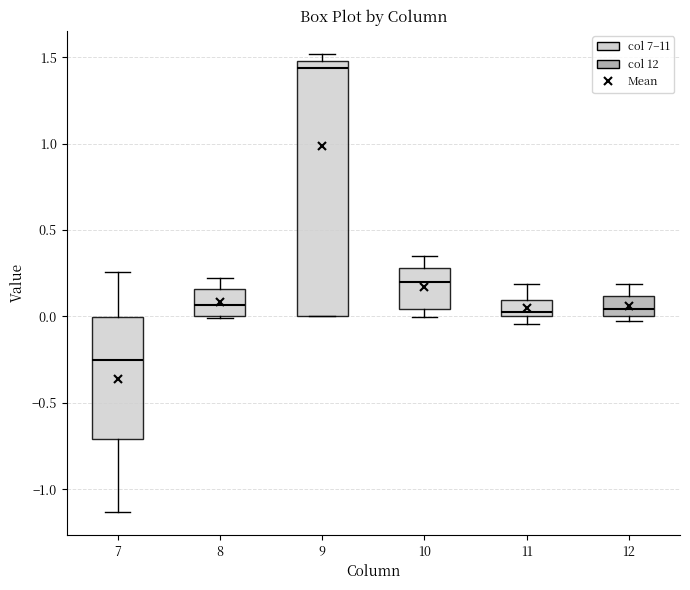

Reading left to right, read every box against the y-axis: the position of its median line, the range the box covers, and the ends of its whiskers. The values are not printed on the chart, so give them approximately, as read against the axis.

7: median -0.25, box -0.70 to 0.00, whiskers -1.15 to 0.25
8: median 0.05, box 0.00 to 0.15, whiskers 0.00 to 0.20
9: median 1.45, box 0.00 to 1.50, whiskers 0.00 to 1.50 (just above the box's upper edge)
10: median 0.20, box 0.05 to 0.30, whiskers 0.00 to 0.35
11: median 0.05, box 0.00 to 0.10, whiskers -0.05 to 0.20
12: median 0.05, box 0.00 to 0.10, whiskers -0.05 to 0.20